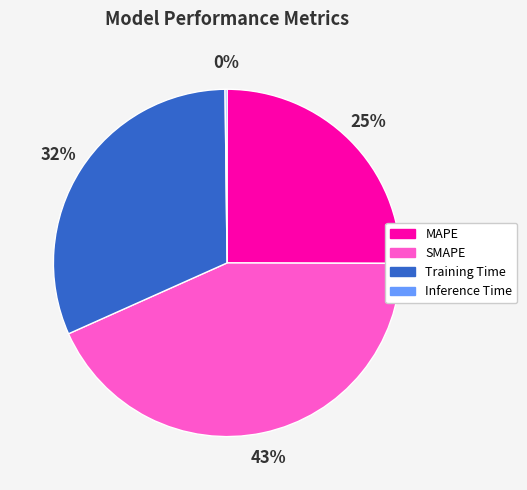

Is MAPE the majority of the pie?

No